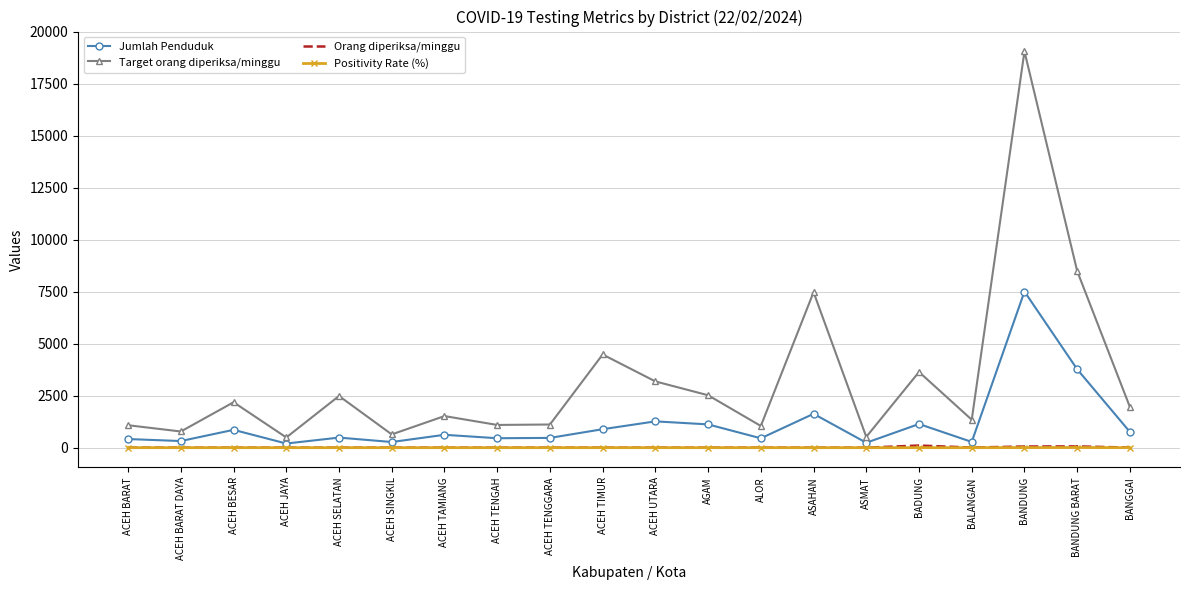

True or false: Target orang diperiksa/minggu and Positivity Rate (%) intersect in this chart.

False